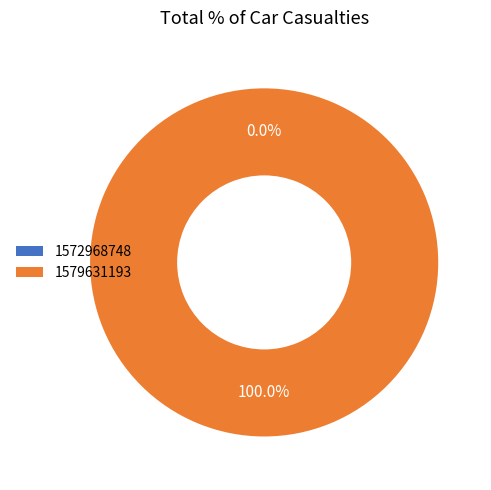

Does 1572968748 account for over 50% of the chart?

No